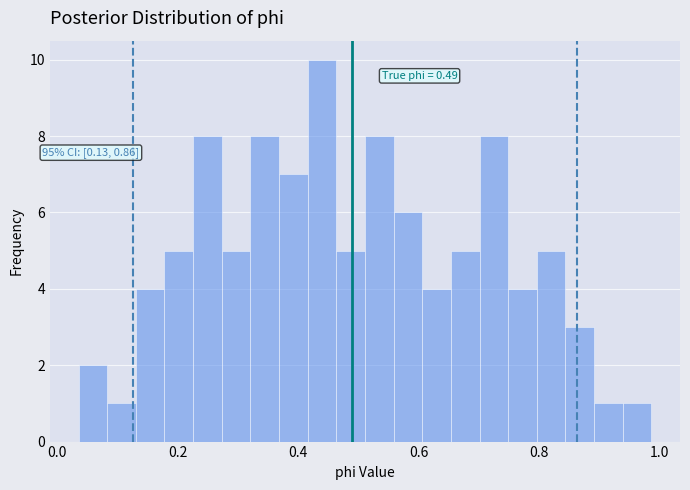

Around what value on the x-axis is the tallest bar? Give the approximate position of its centre, as read against the axis.

0.44